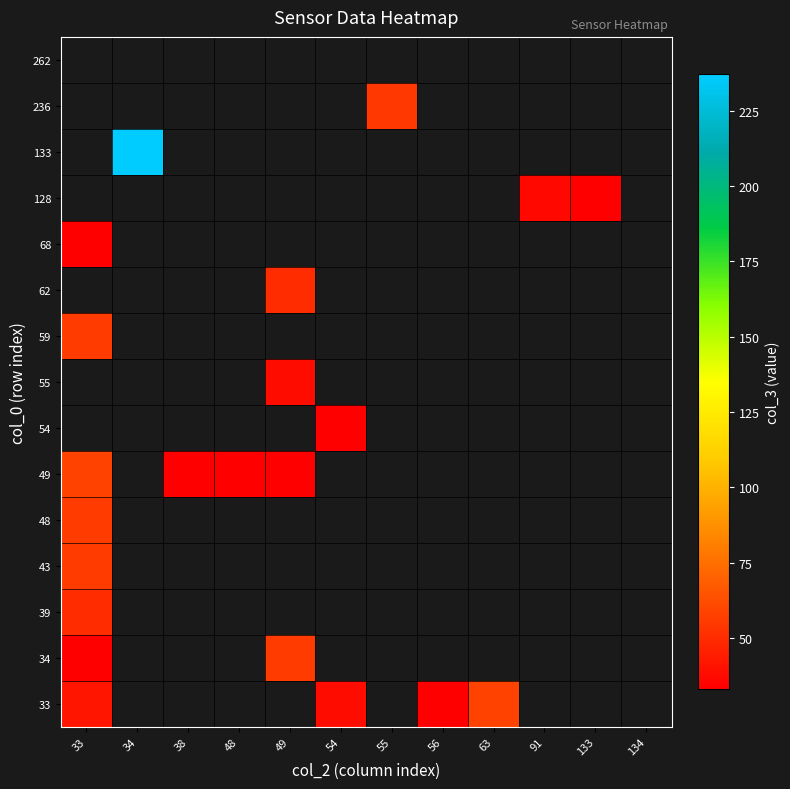

At which label is 33 closest to 45?

33